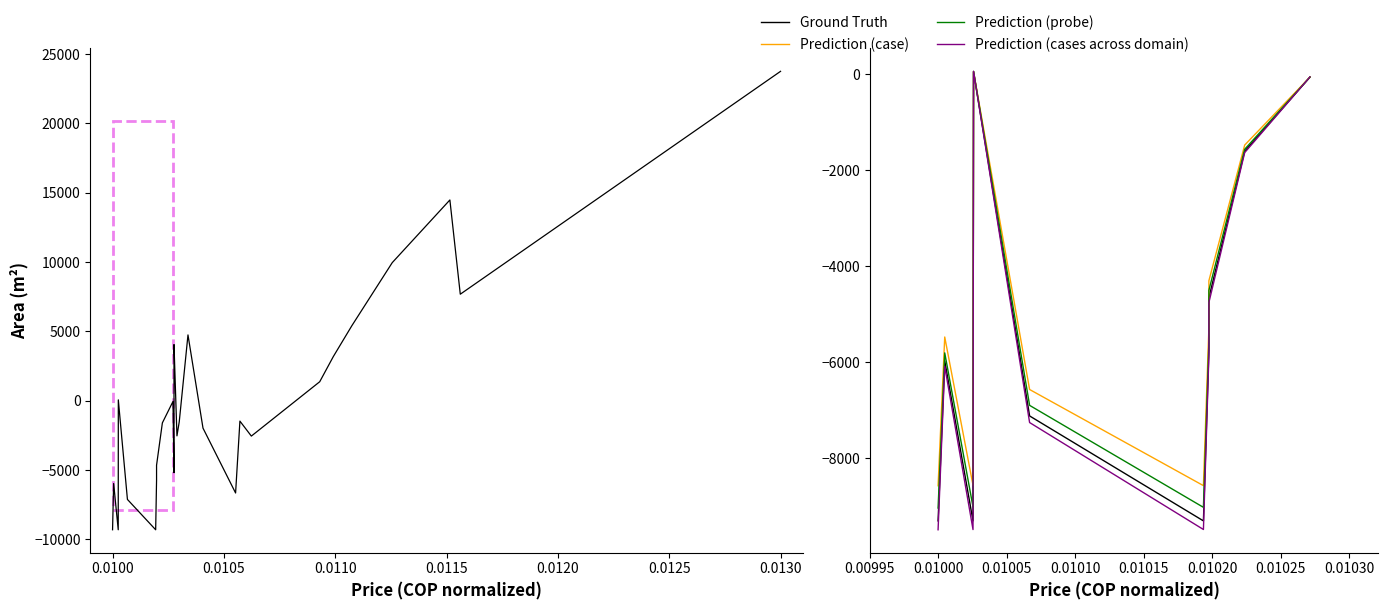

What are all the series names shown in the legend?

Ground Truth, Prediction (case), Prediction (probe), Prediction (cases across domain)